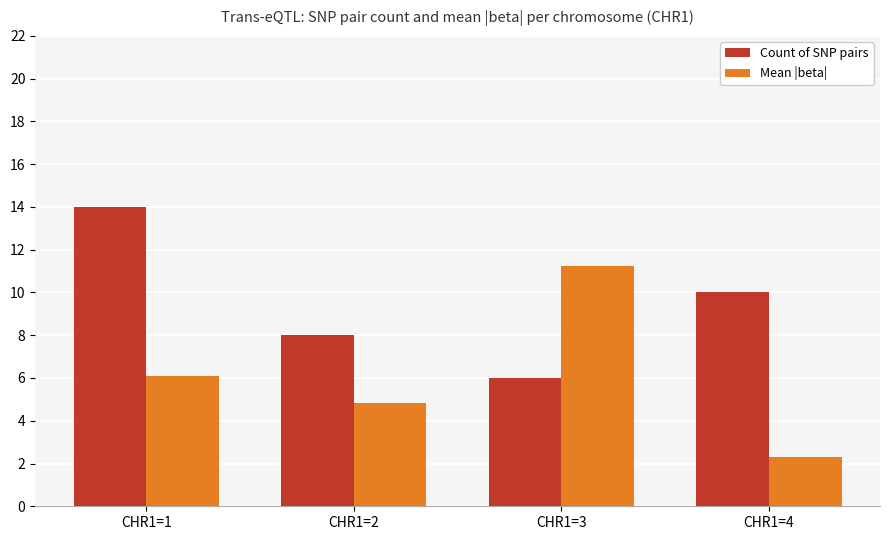

What is the value of the Mean |beta| bar at the 2nd from the left?

4.8